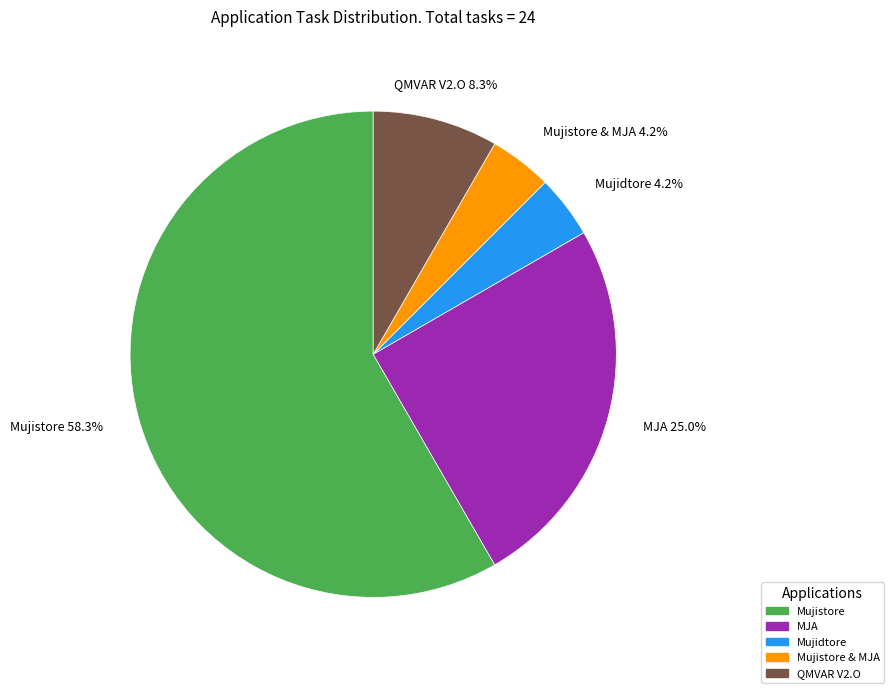

Is there any slice that represents more than half of the pie?

Yes